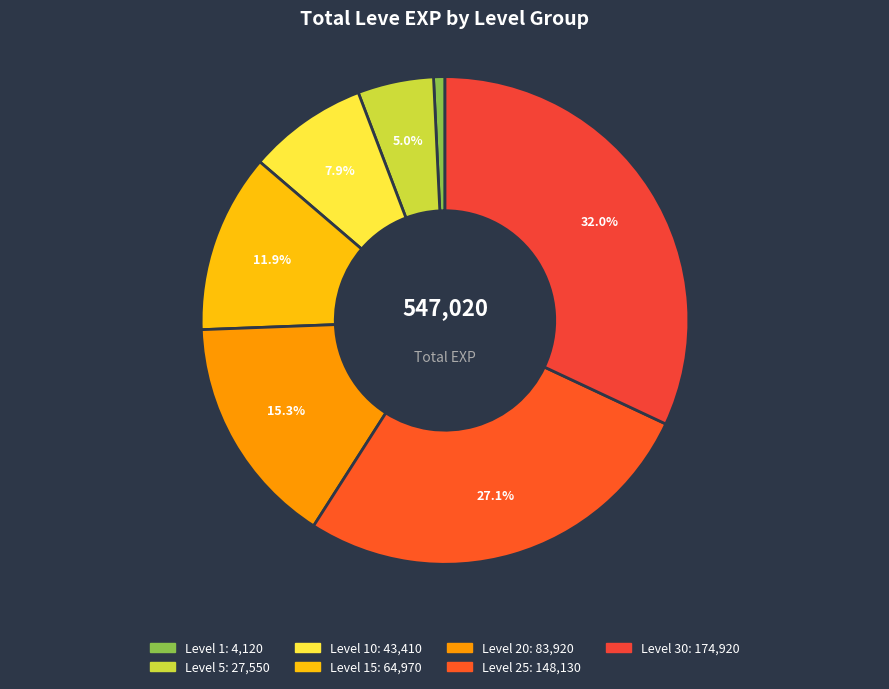

How many slices are in this pie chart?

7